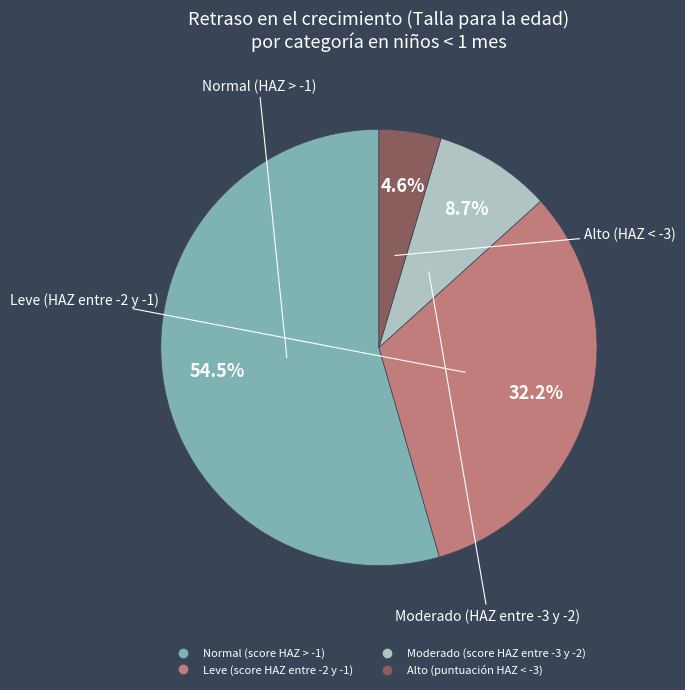

How much of the chart is everything except Alto (puntuación HAZ < -3)?

95.4%